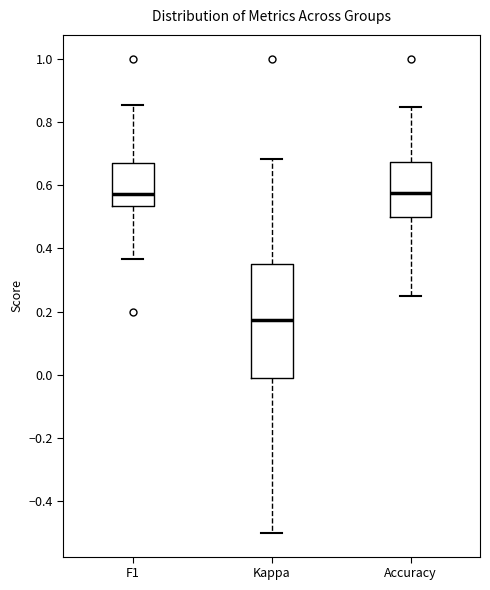

Reading left to right, read every box against the y-axis: the position of its median line, the range the box covers, and the ends of its whiskers. The values are not printed on the chart, so give them approximately, as read against the axis.

F1: median 0.58, box 0.54 to 0.66, whiskers 0.36 to 0.86
Kappa: median 0.18, box 0.00 to 0.34, whiskers -0.50 to 0.68
Accuracy: median 0.58, box 0.50 to 0.68, whiskers 0.26 to 0.84